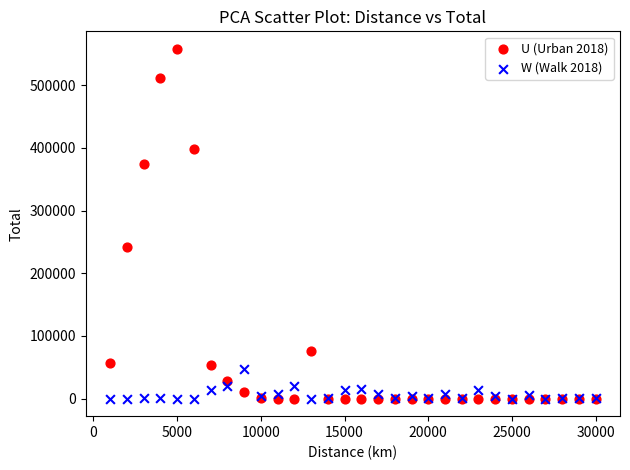

Which series reaches the maximum Y coordinate?

U (Urban 2018)